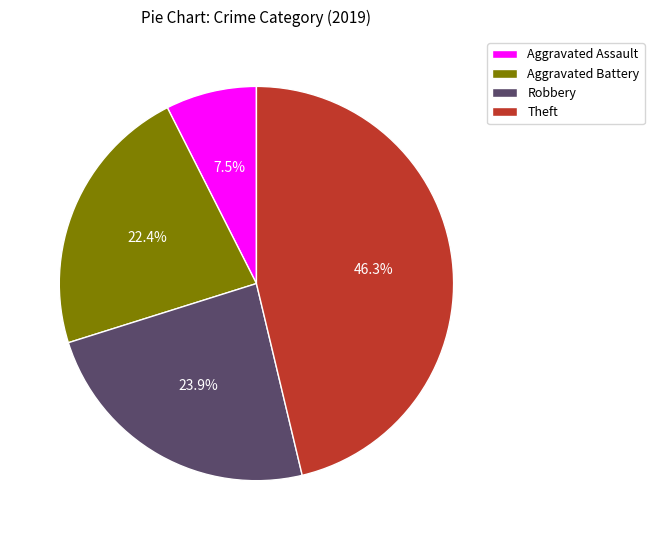

Between Theft and Aggravated Assault, which is larger?

Theft